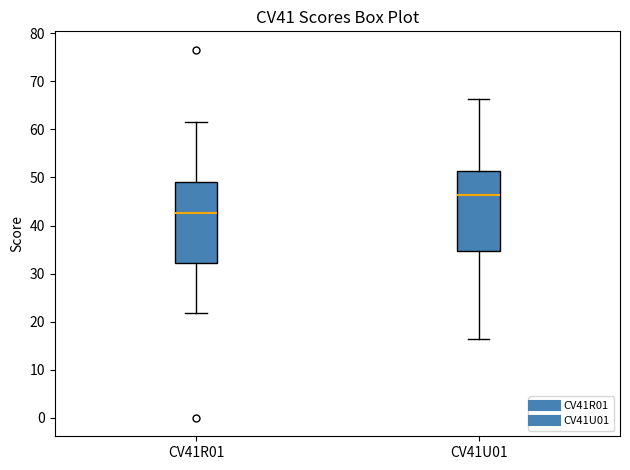

Reading left to right, transcribe this box plot: for each box, give where its median line is, the range the box spans, and where its two whiskers end, as read against the y-axis. The values are not printed on the chart, so give them approximately, as read against the axis.

CV41R01: median 43, box 32 to 49, whiskers 22 to 62
CV41U01: median 46, box 35 to 51, whiskers 16 to 66